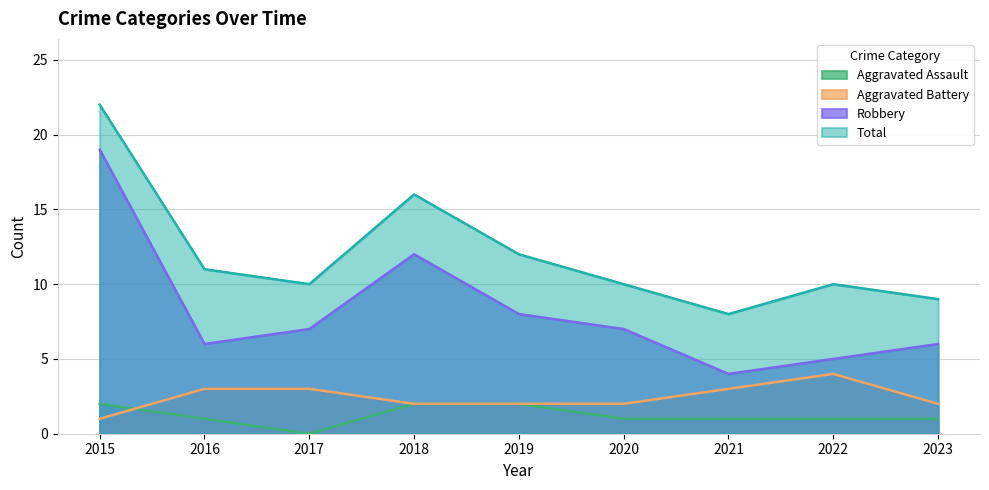

Which series has the largest range (max minus min)?

Robbery